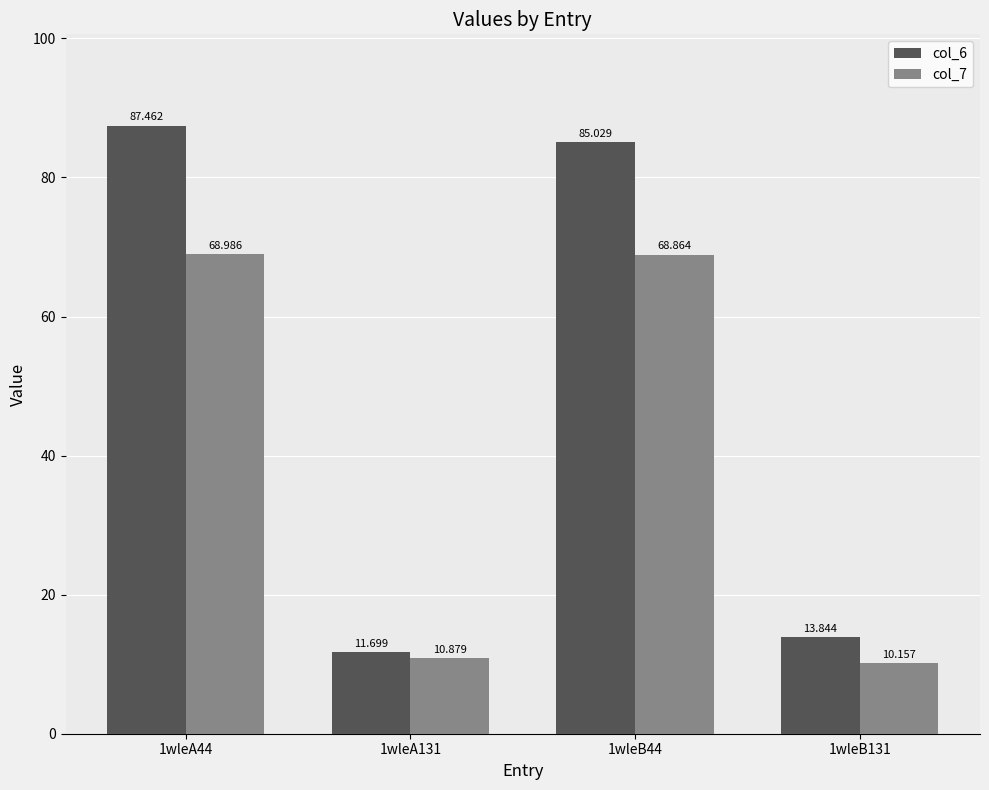

How many distinct data groups are displayed?

2